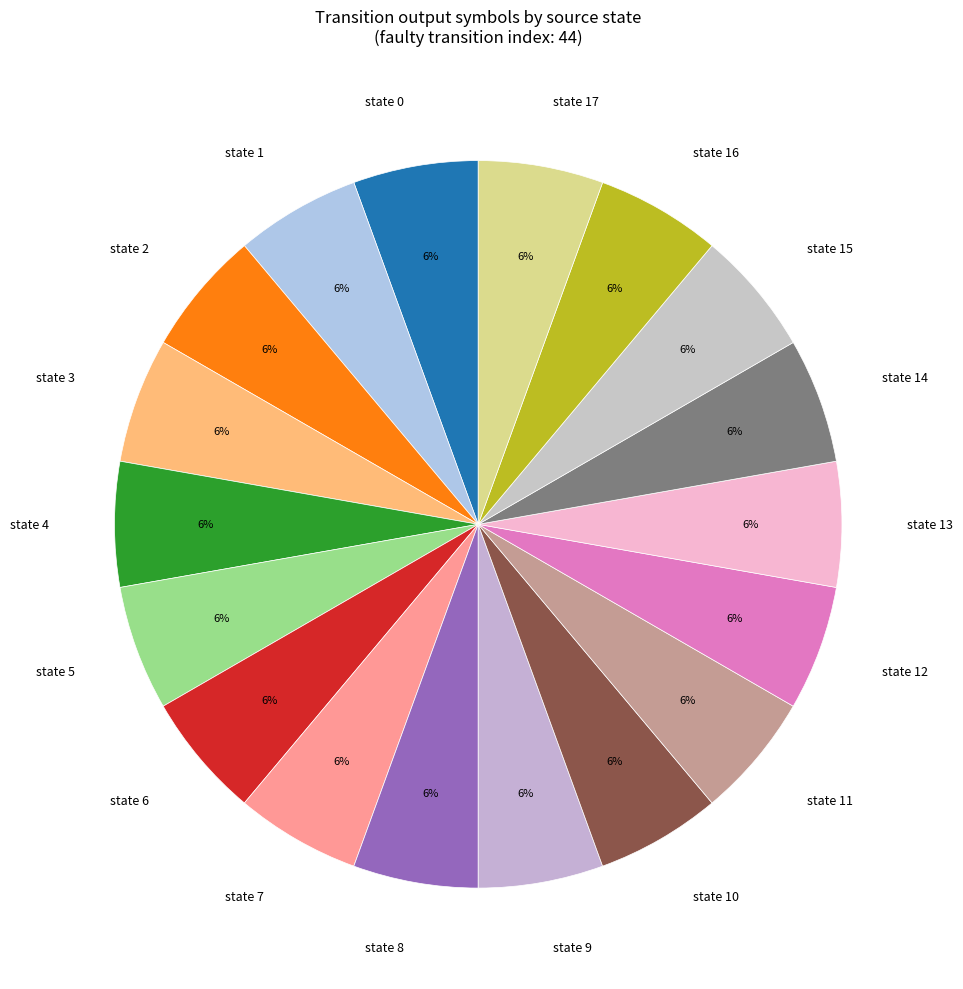

Is it true that state 2 is 6% of the pie?

True